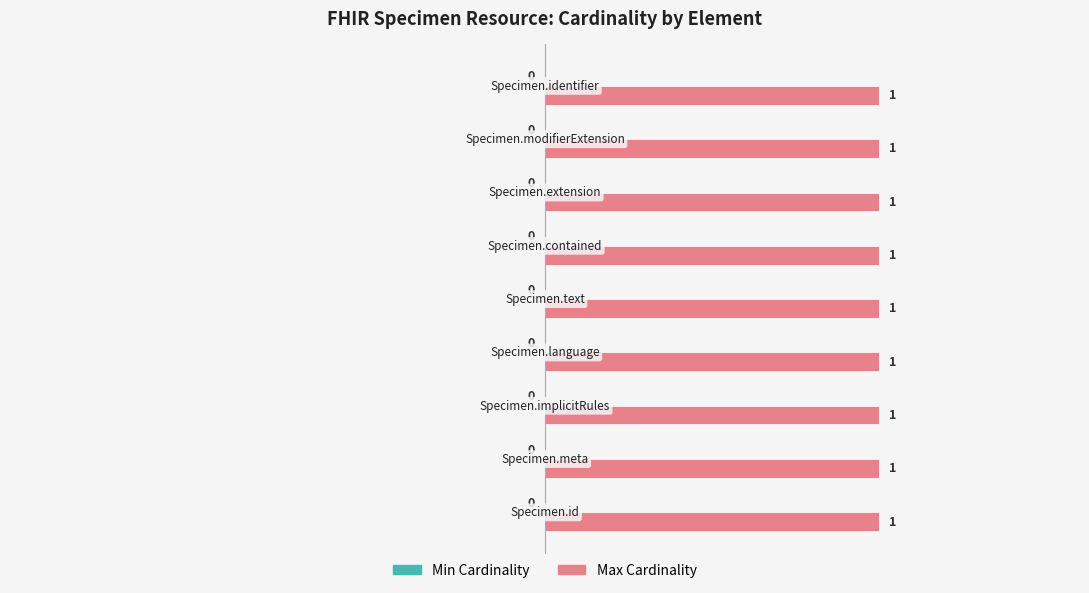

At how many categories does at least one series exceed 0?

9